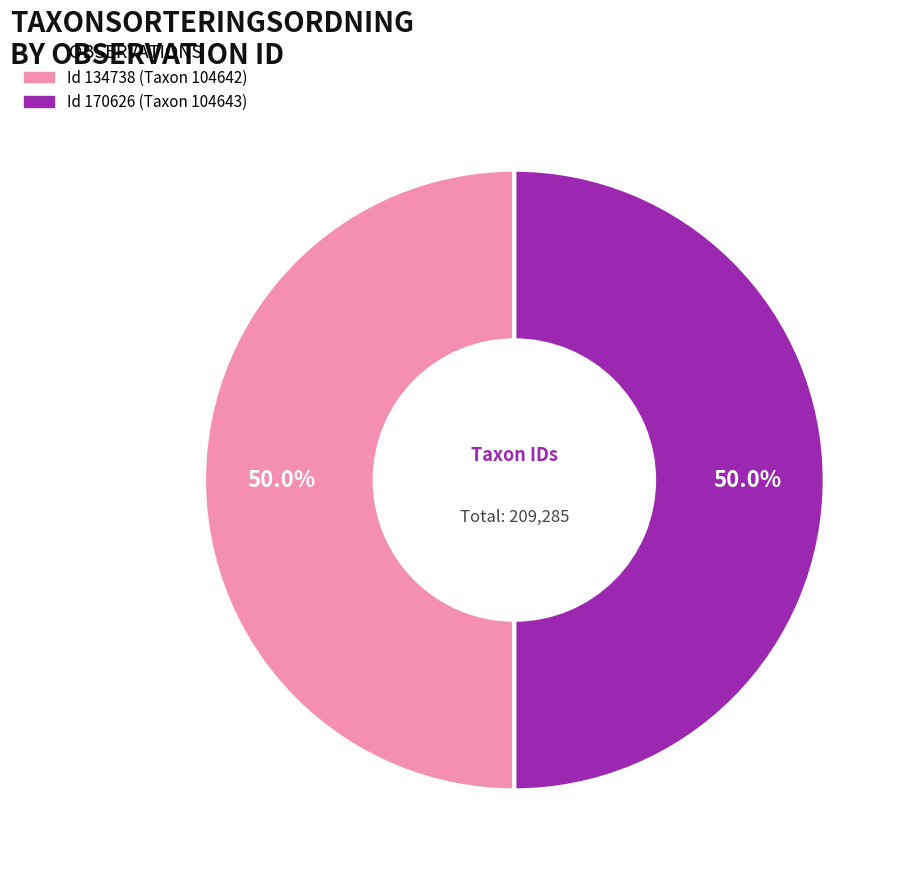

What is the smallest slice in the pie chart?

134738